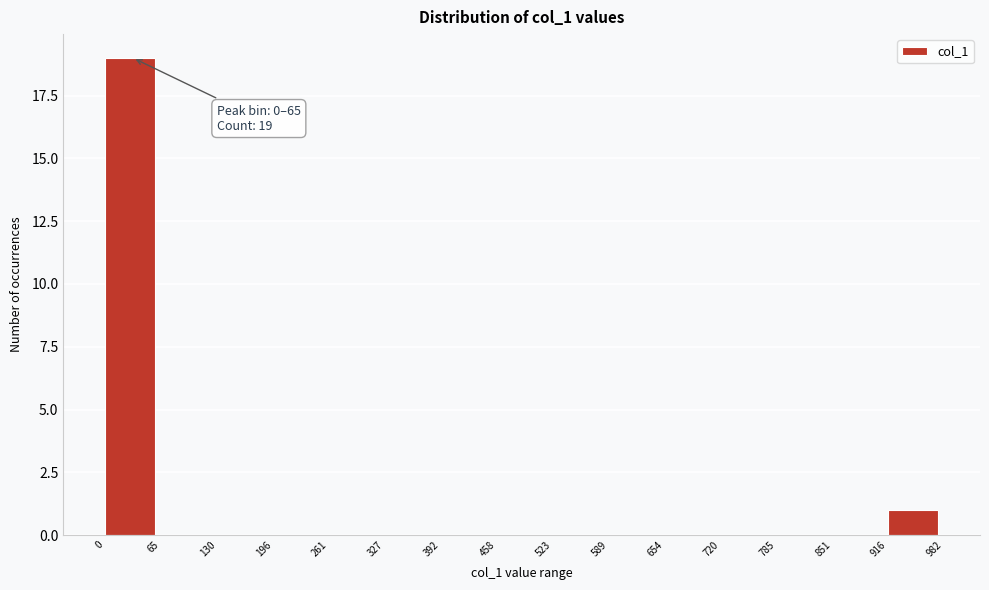

Which range on the x-axis has the tallest bar?

0 to 65